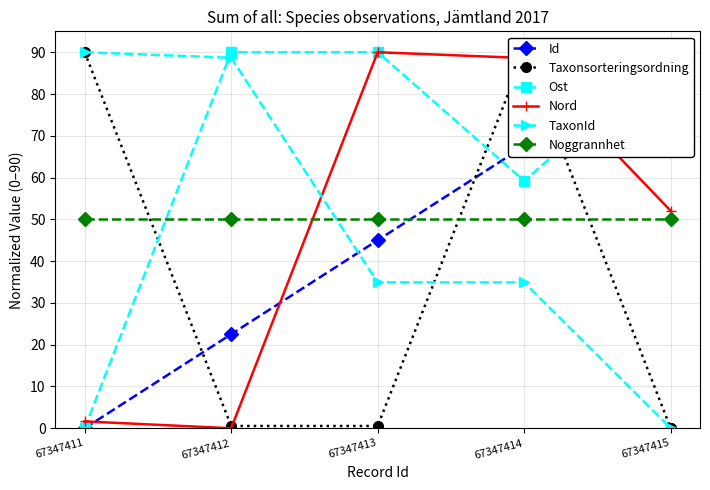

Read the Id value at 67347413.

45.0